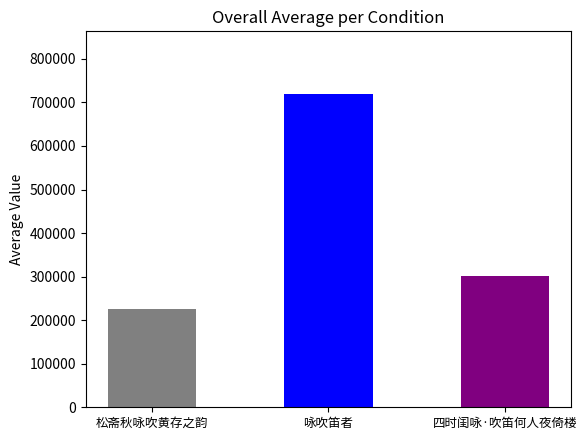

What is the smallest value displayed?

226769